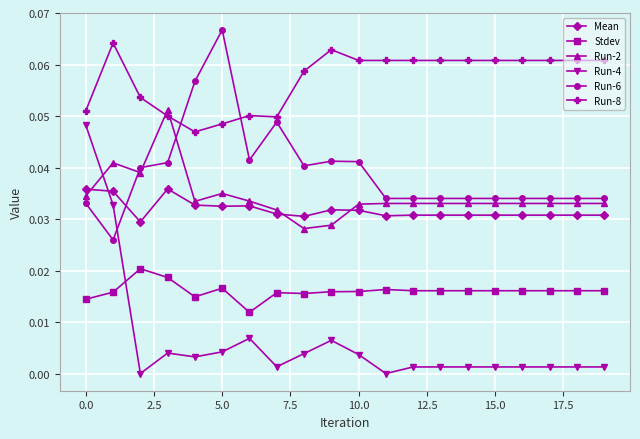

Which series has the largest range (max minus min)?

Run-4